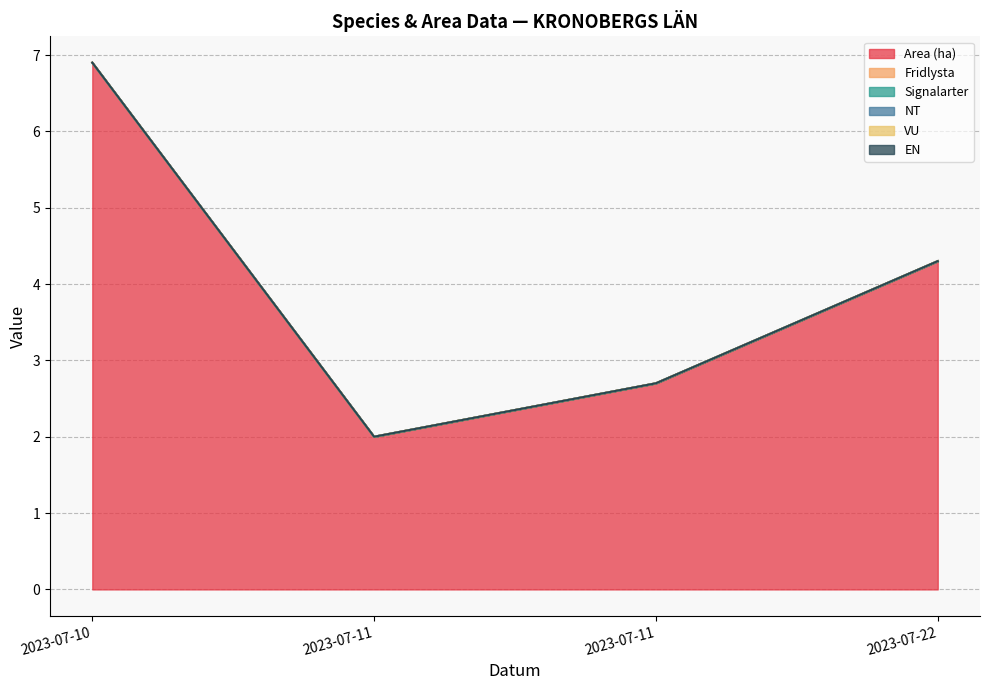

Reading right to left, list all the values displayed in this chart.

Area (ha): 4.3	2.7	2.0	6.9
Fridlysta: 0.0	0.0	0.0	0.0
Signalarter: 0.0	0.0	0.0	0.0
NT: 0.0	0.0	0.0	0.0
VU: 0.0	0.0	0.0	0.0
EN: 0.0	0.0	0.0	0.0